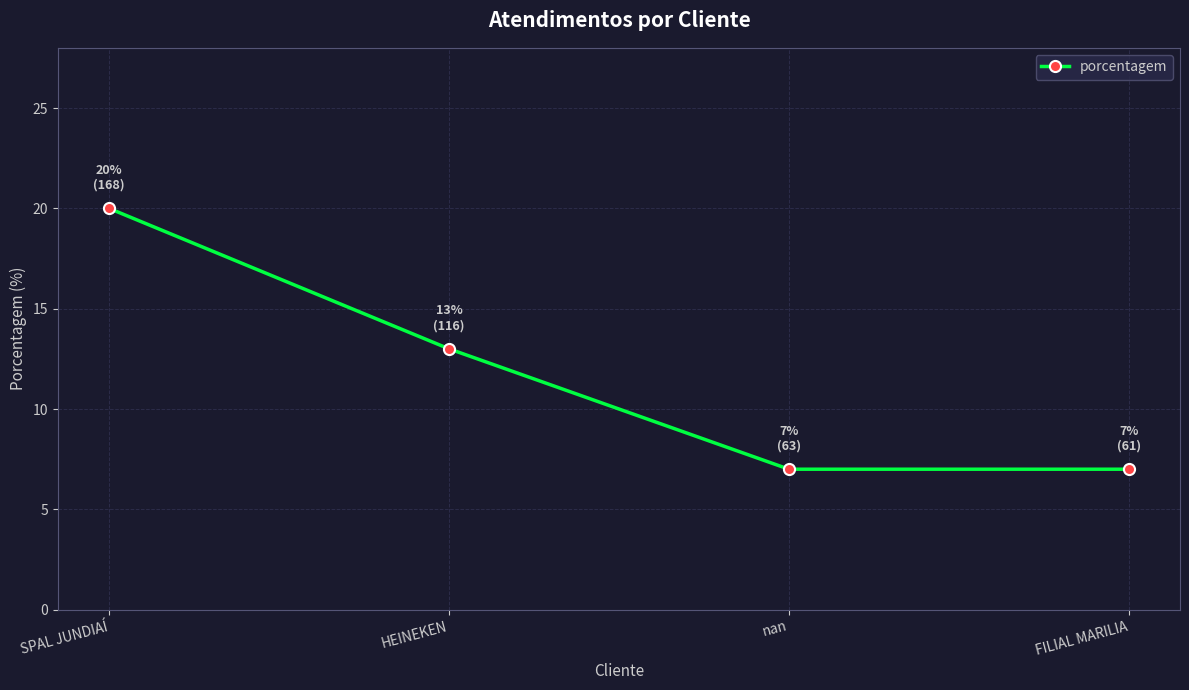

Reading left to right, extract all data points from this chart.

20	13	7	7